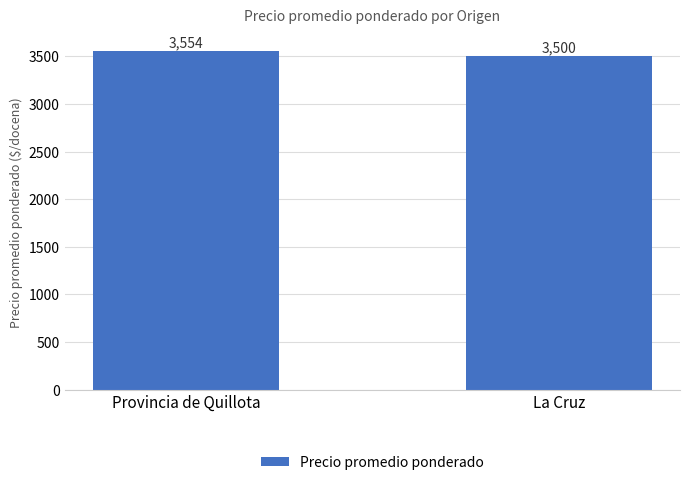

What is the greatest value displayed?

3554